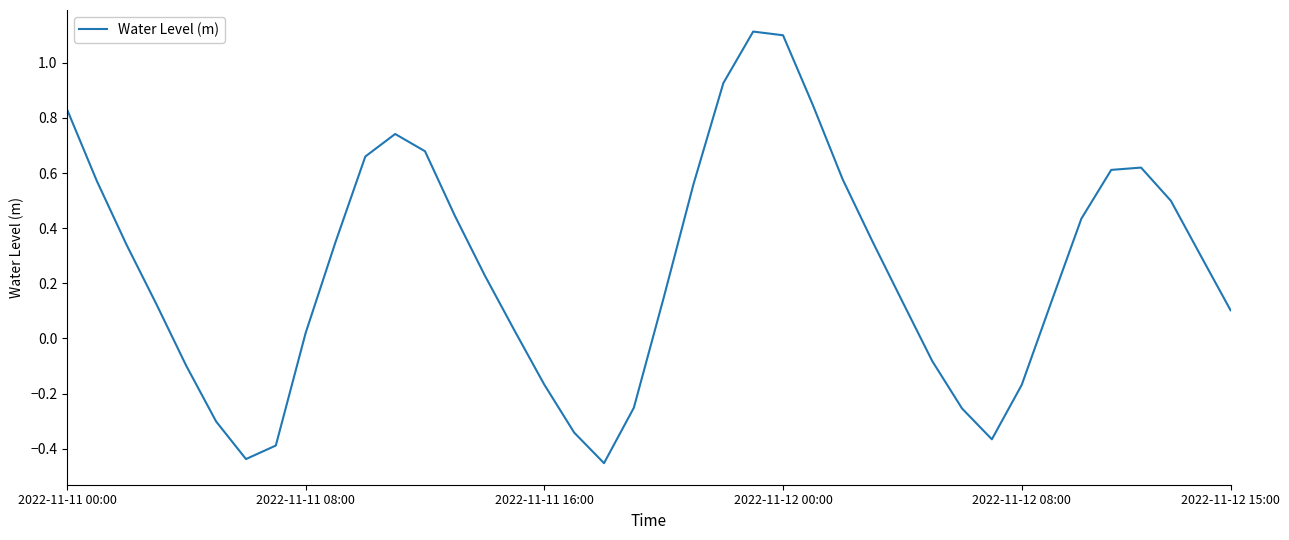

What is the difference between the maximum and minimum values?

1.6